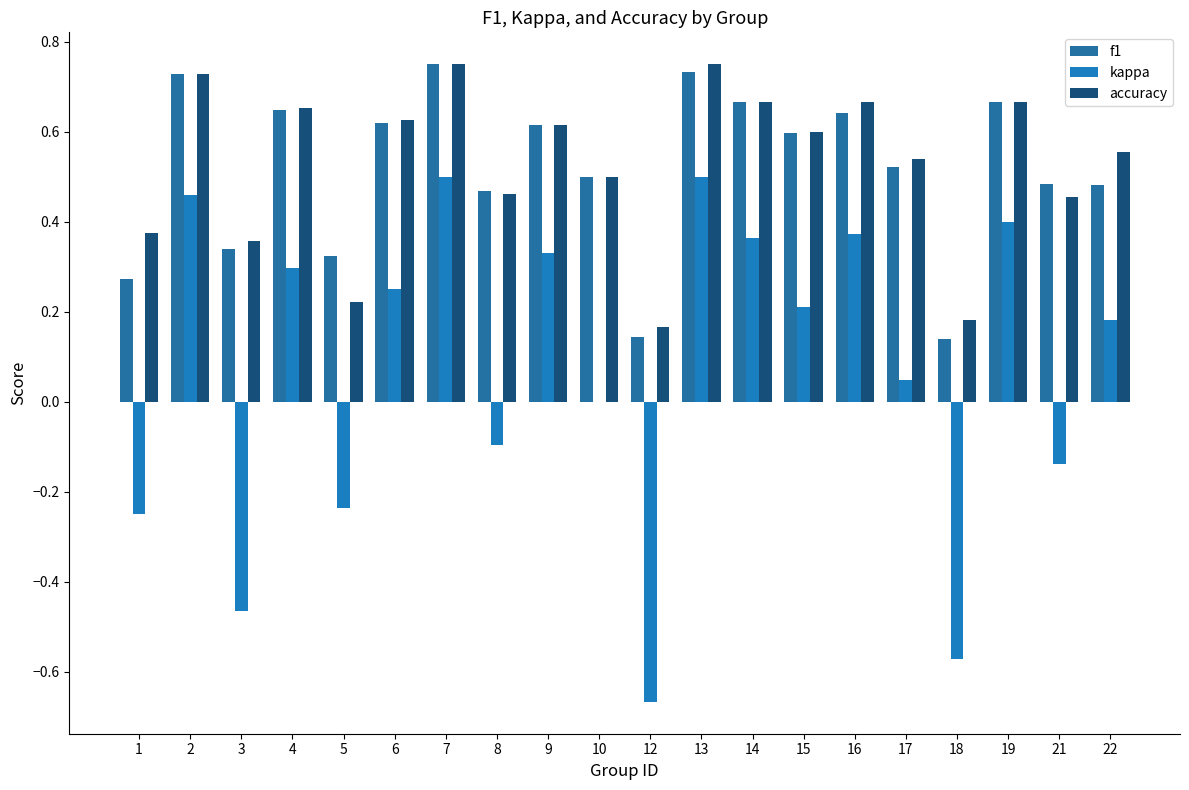

Which series has the widest spread of values?

kappa